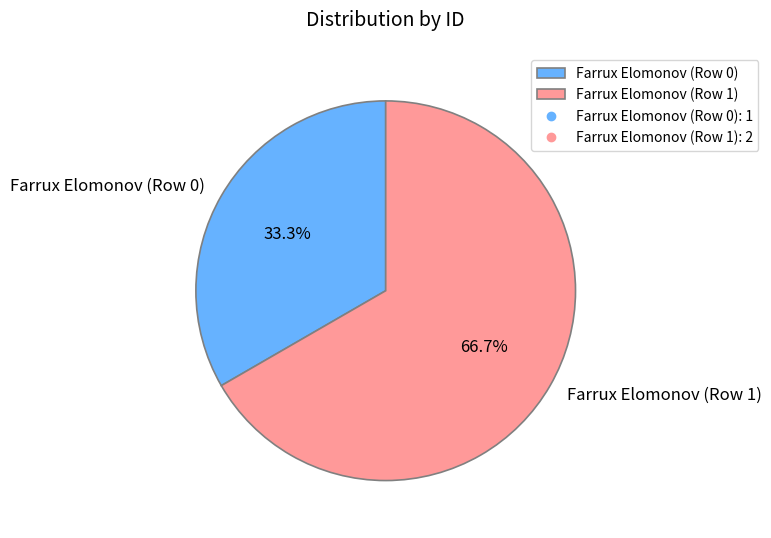

Which slice is the smallest?

Farrux Elomonov (Row 0)